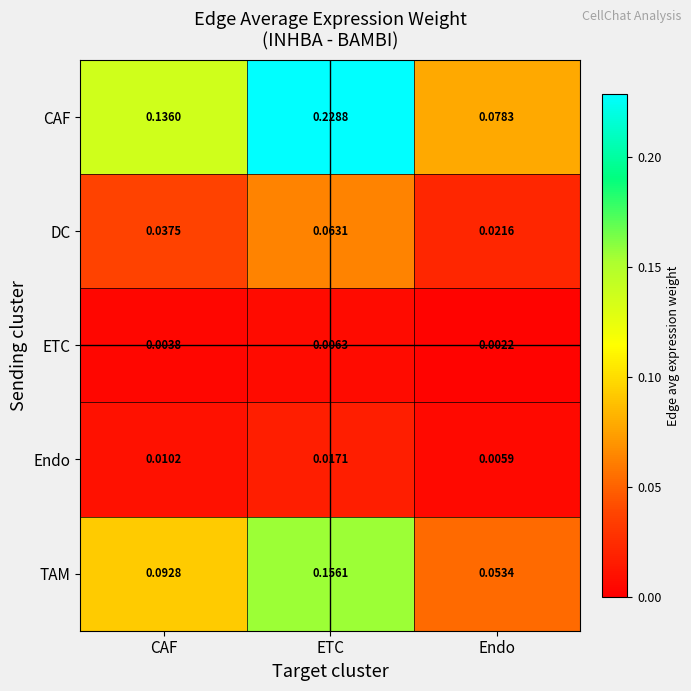

What is the total value across all series at CAF?

0.3